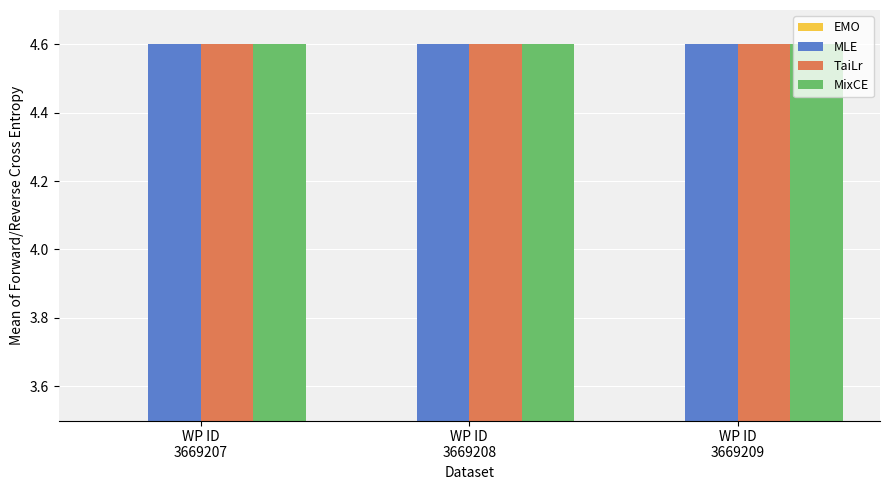

What is the minimum value shown in the chart?

3.5